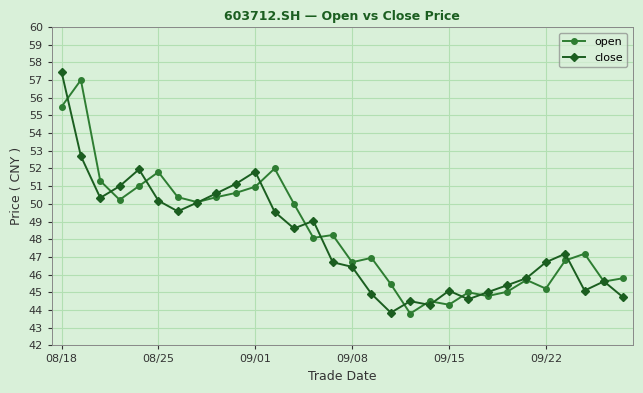

How many lines are shown in the chart?

2